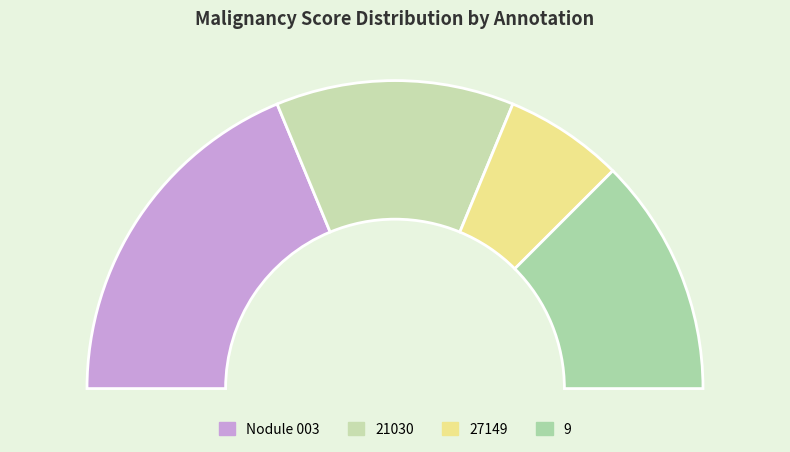

Which slice is the smallest?

27149